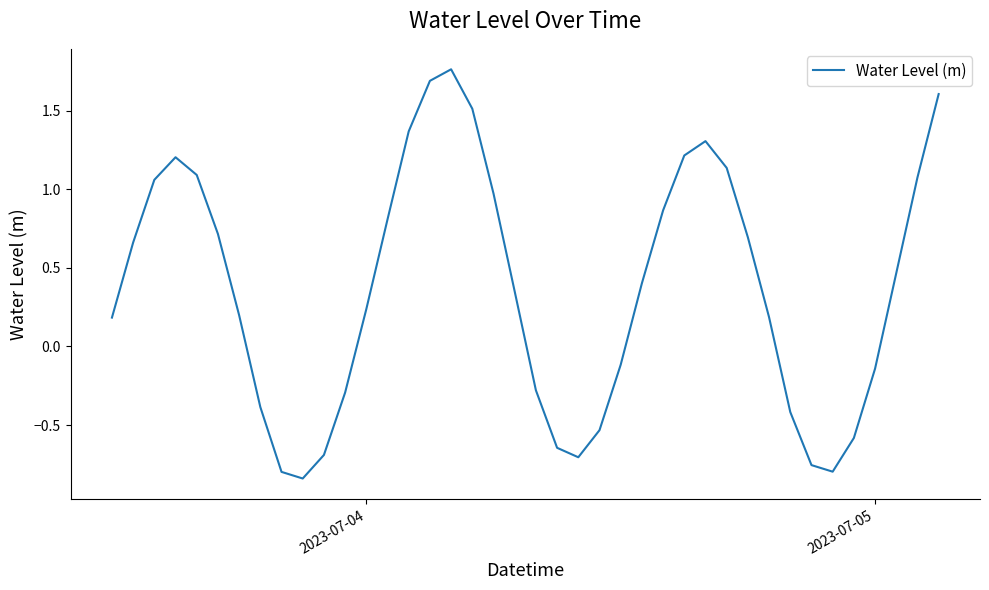

How many lines are shown in the chart?

1